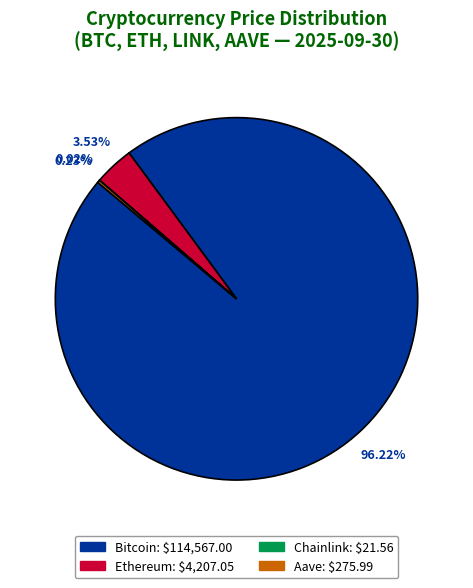

Is there a majority slice in this chart?

Yes